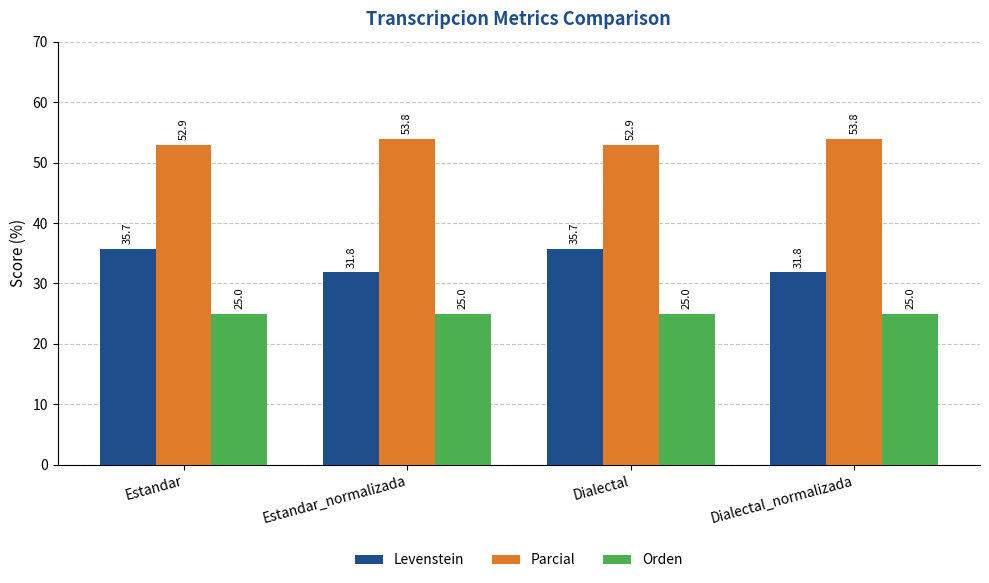

What is the label of the 4th bar from the left?

Dialectal_normalizada